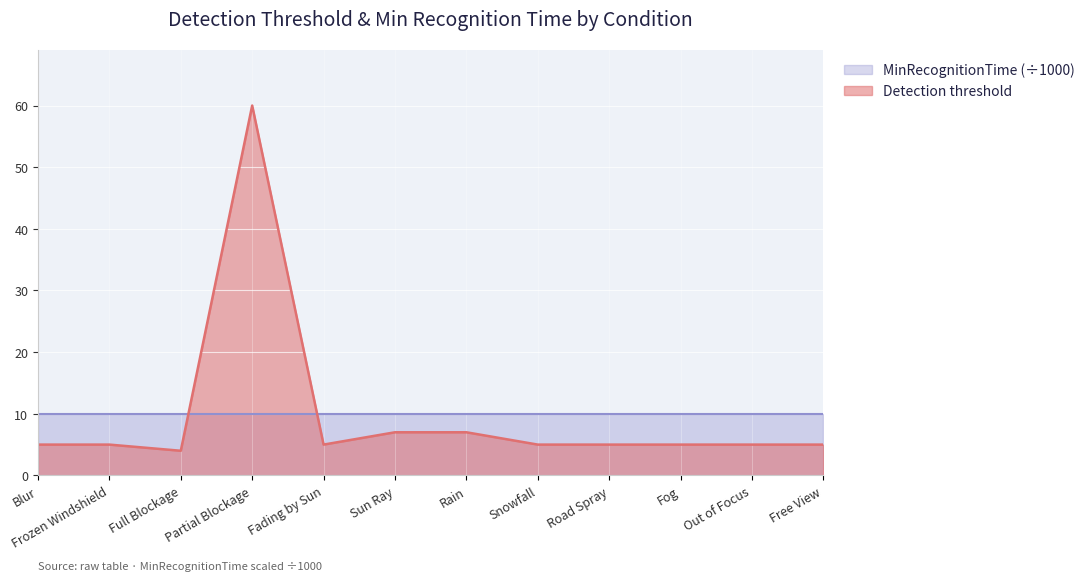

Which label corresponds to the largest value in the chart?

Partial Blockage